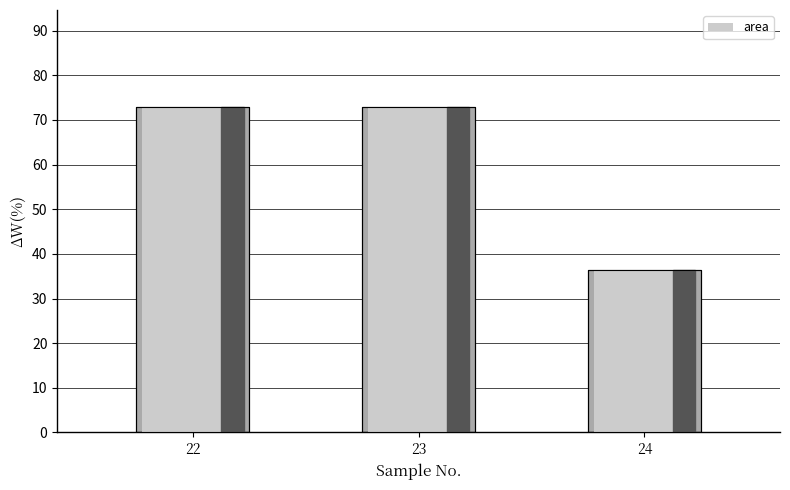

Reading left to right, extract all data points from this chart.

72.8	72.8	36.4